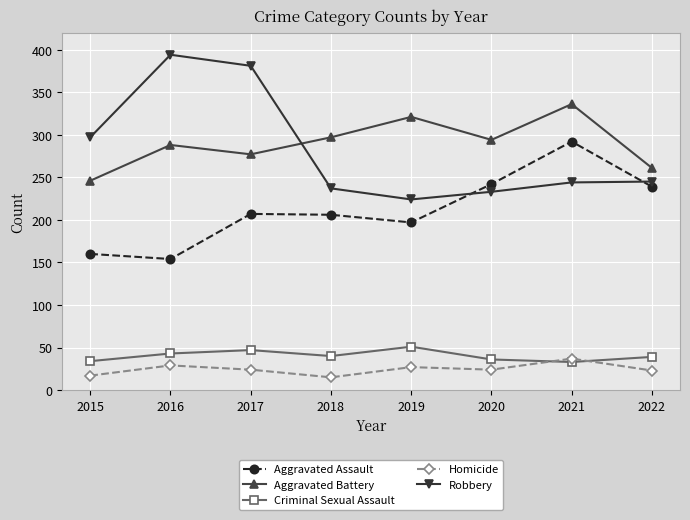

What is the difference between the highest and lowest values at 2015?

280